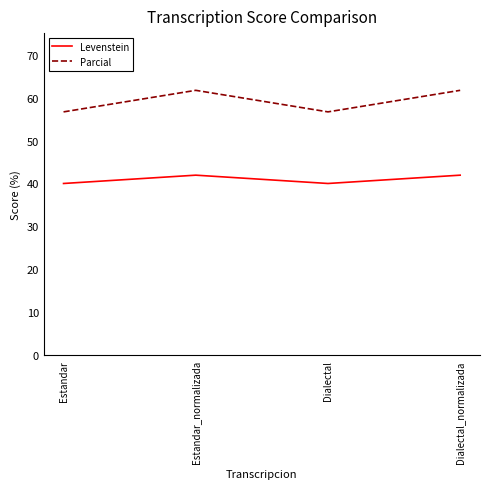

What is the total value across all series at Dialectal?

96.7